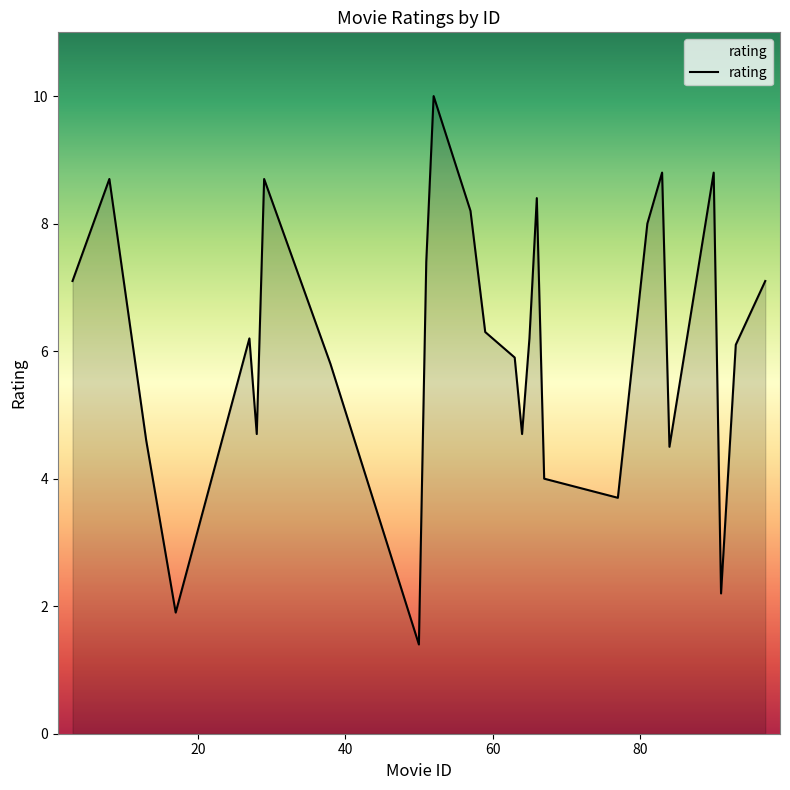

Does the chart display data point markers on the line(s)?

No